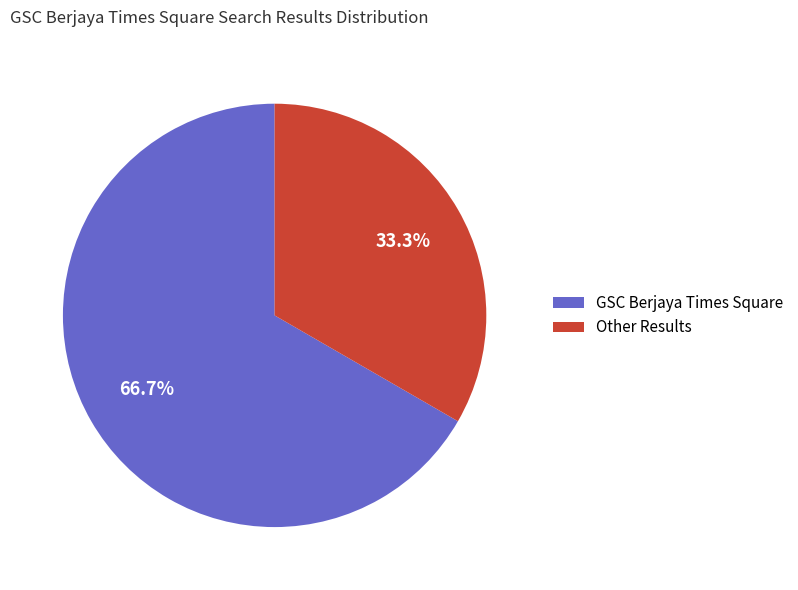

To the nearest percent, what is the difference between the largest and smallest slice percentages?

33%